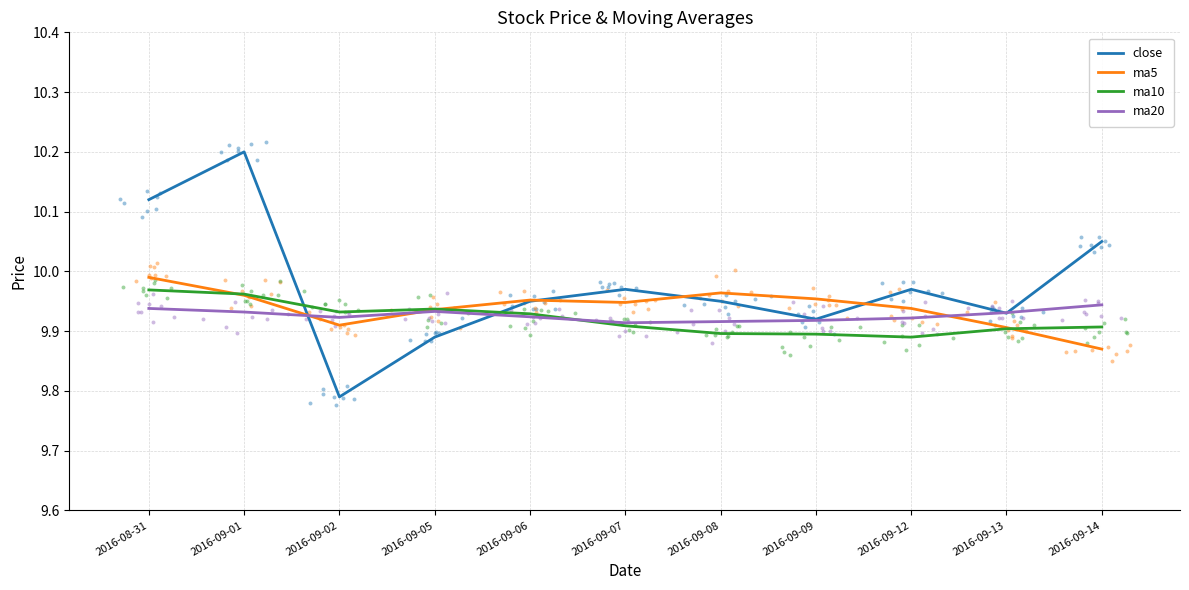

Is the value of ma5 at 2016-09-06 greater than the value of ma10 at 2016-09-06?

Yes